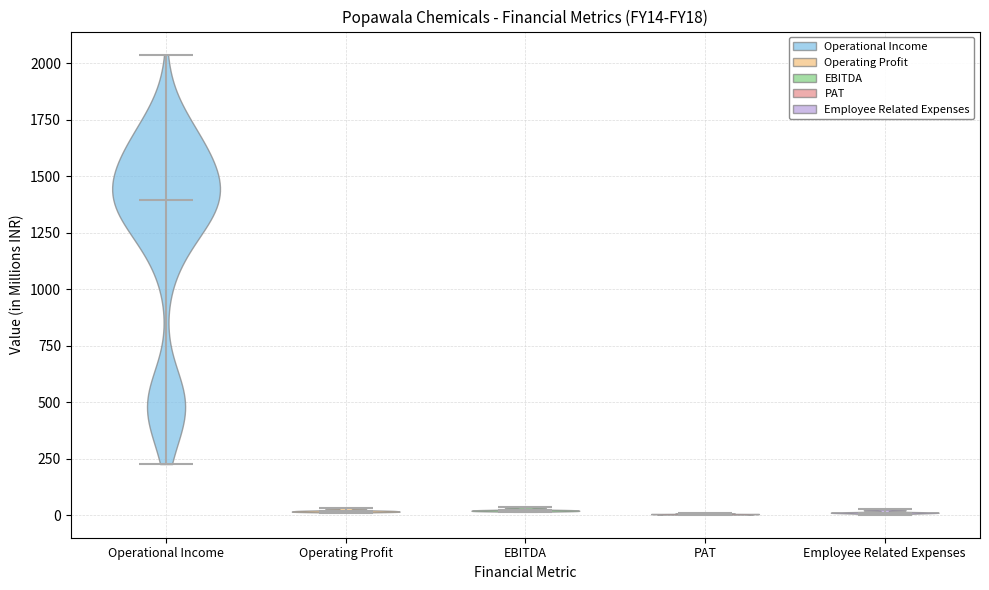

Reading left to right, read every violin against the y-axis: where its median line is, and the lowest and highest points it reaches. The values are not printed on the chart, so give them approximately, as read against the axis.

Operational Income: median line 1400, lowest point 250, highest point 2050
Operating Profit: median line 0, lowest point 0, highest point 50
EBITDA: median line 0, lowest point 0, highest point 50
PAT: median line 0, lowest point 0, highest point 0
Employee Related Expenses: median line 0, lowest point 0, highest point 50